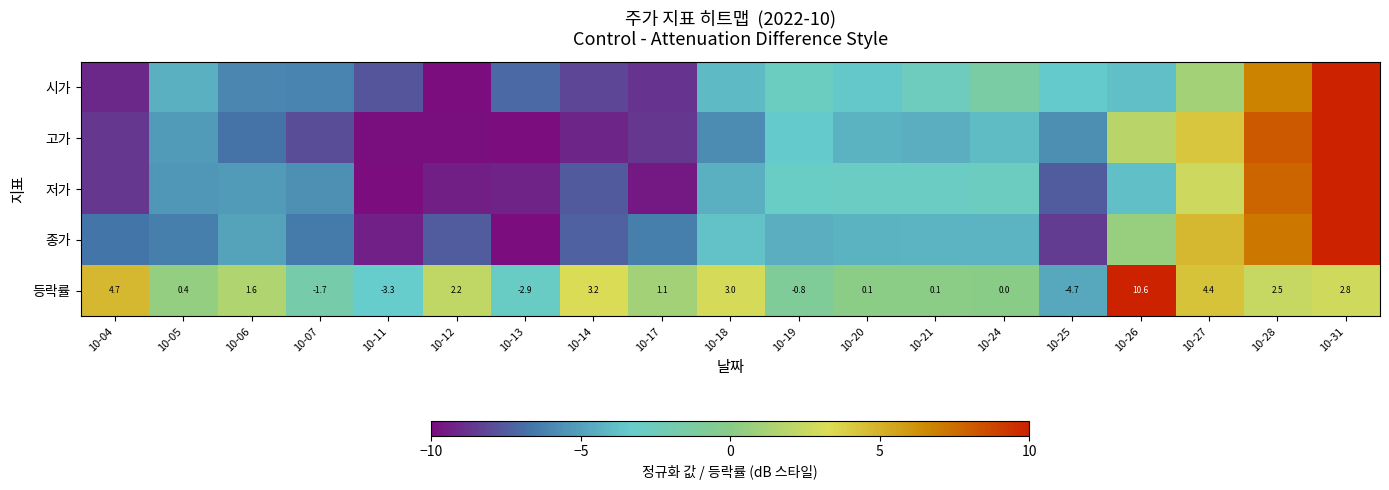

How many values in 등락률 are below zero?

5